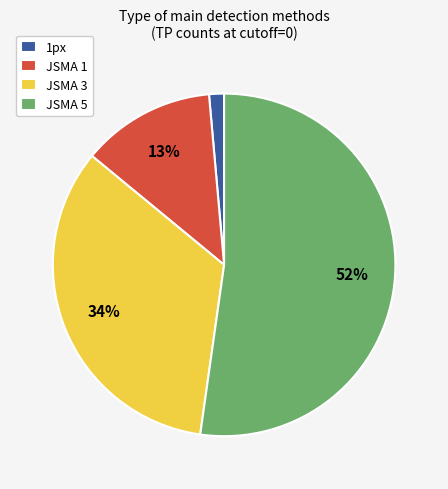

Rank the categories by value from highest to lowest.

JSMA 5, JSMA 3, JSMA 1, 1px